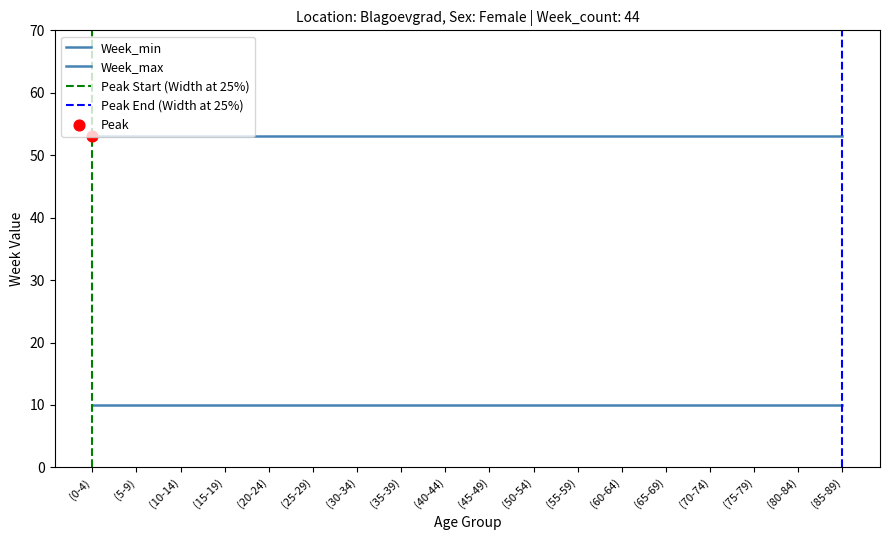

Which series contains the highest Y value?

Week_max